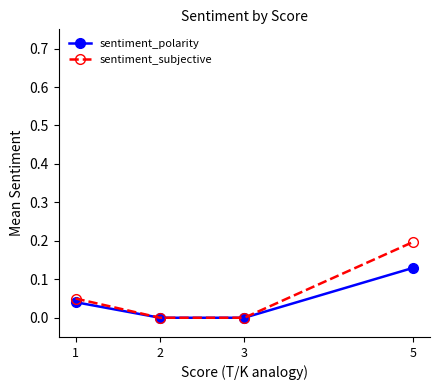

Is the value of sentiment_subjective at 3 greater than the value of sentiment_polarity at 5?

No